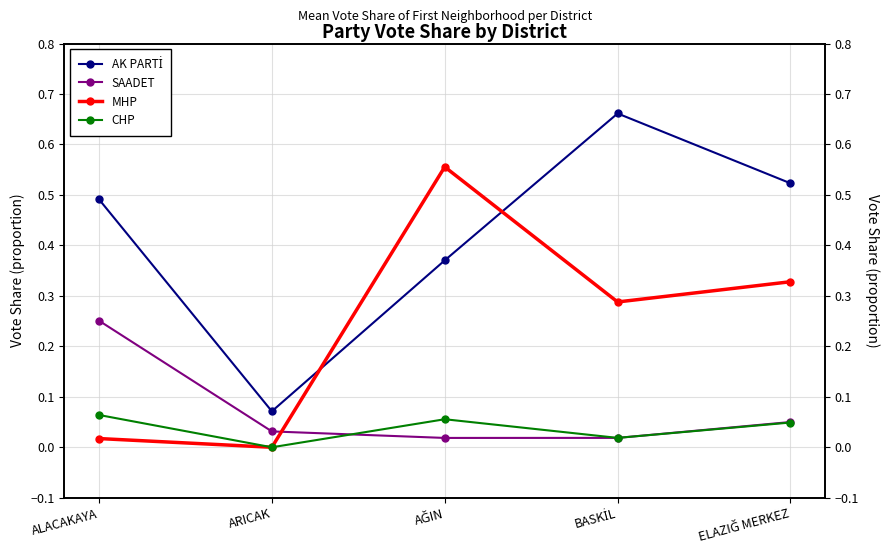

Reading left to right, what are all the values shown in this chart?

AK PARTİ: 0.5	0.1	0.4	0.7	0.5
SAADET: 0.3	0.0	0.0	0.0	0.1
MHP: 0.0	0.0	0.6	0.3	0.3
CHP: 0.1	0.0	0.1	0.0	0.0